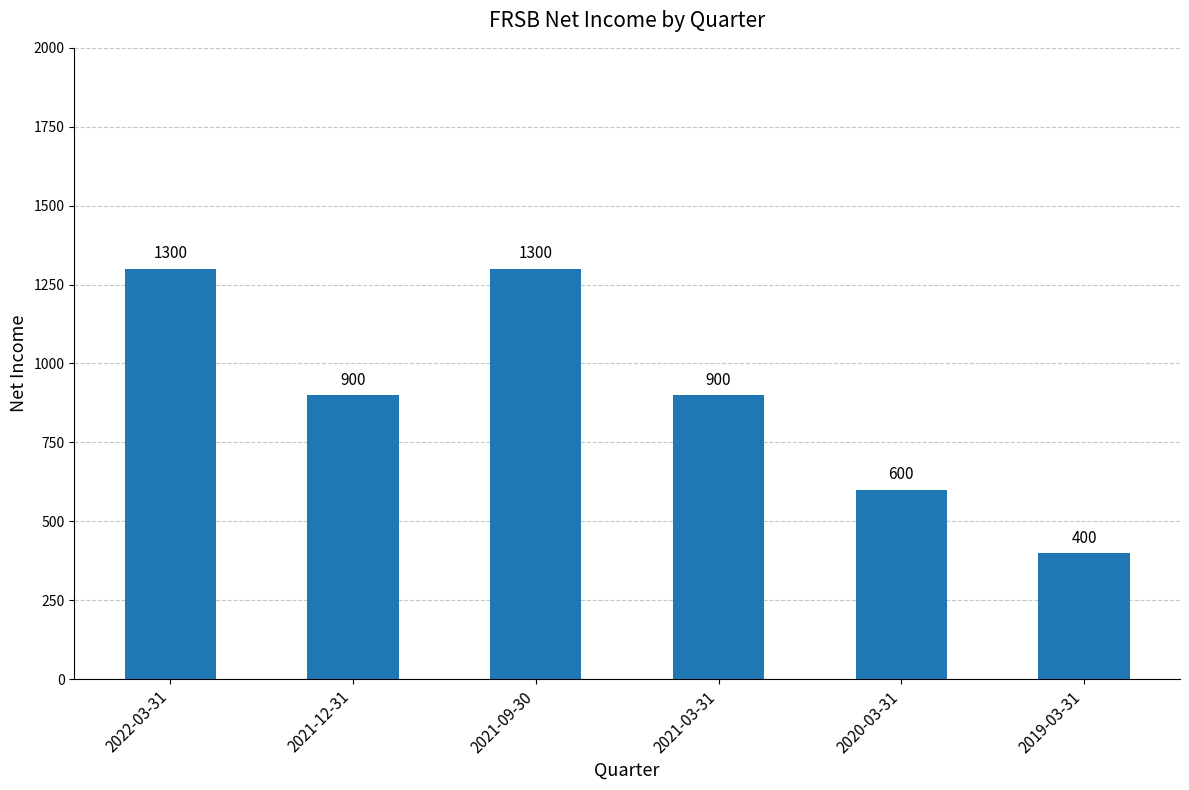

What position from the right is 2021-03-31?

3